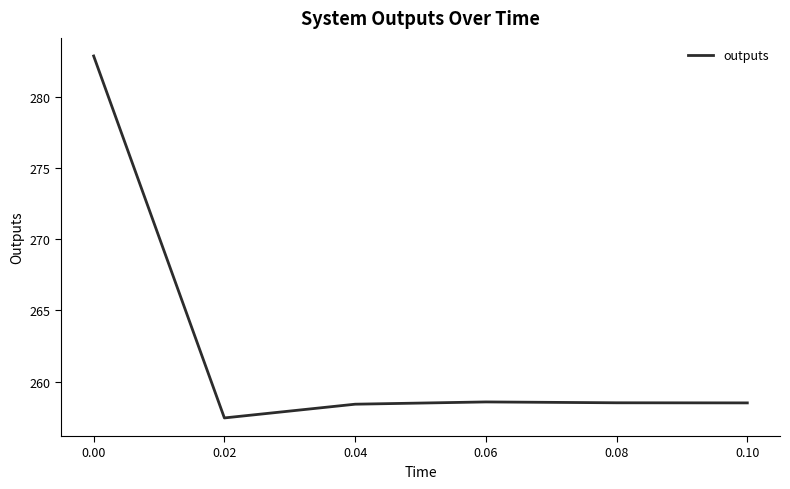

How many categories are shown in the chart?

6